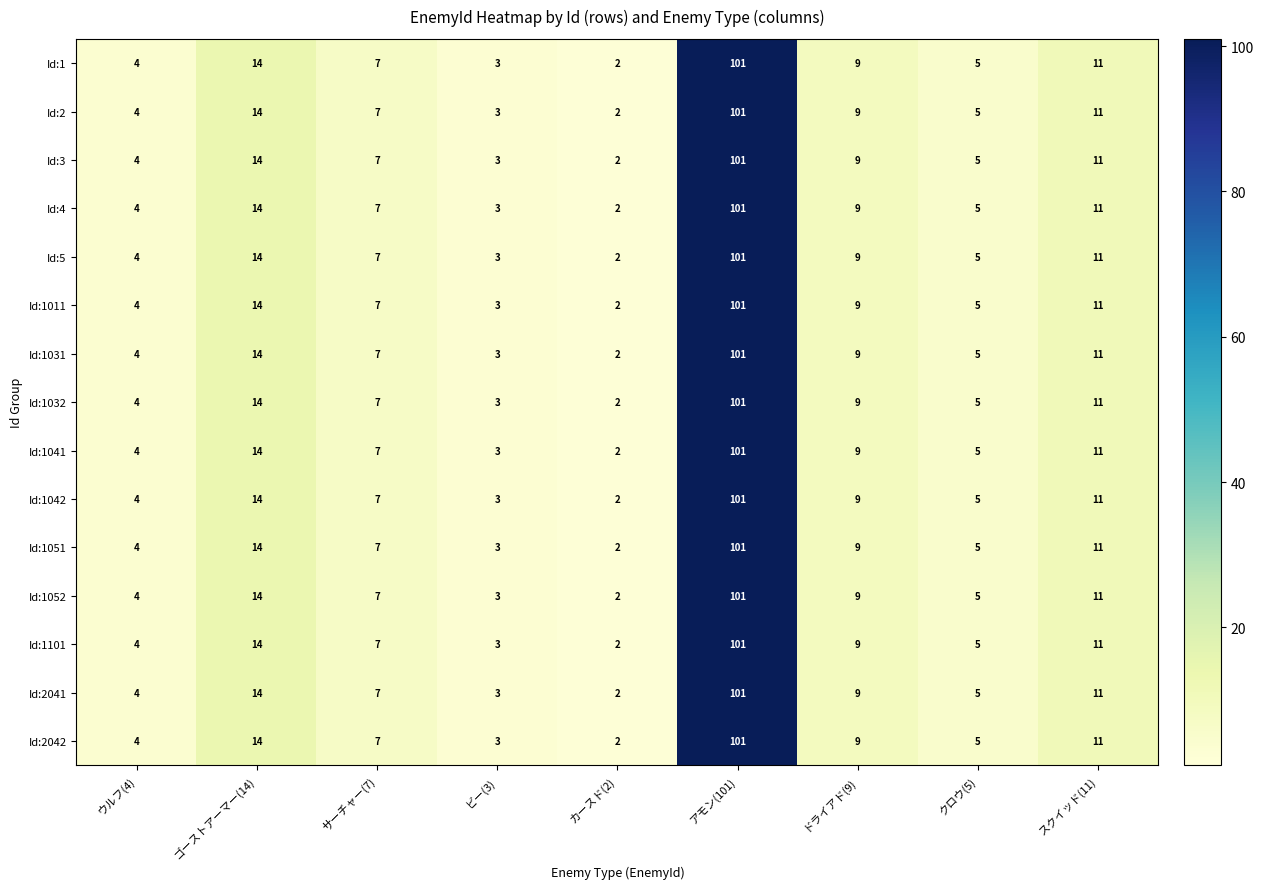

What is the average value of the Id:4 series?

17